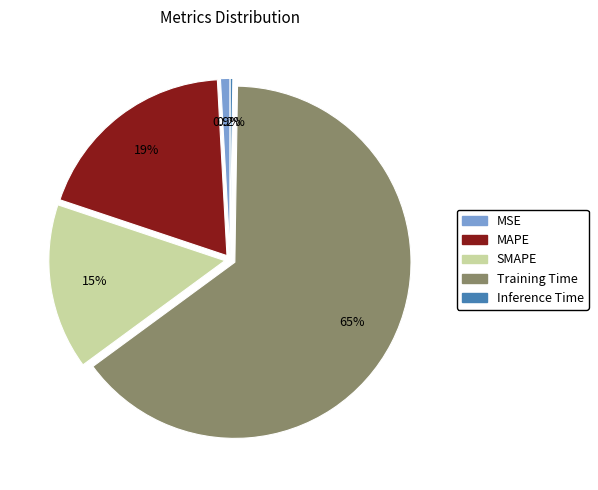

To the nearest percent, what is the difference between the largest and smallest slice percentages?

64%